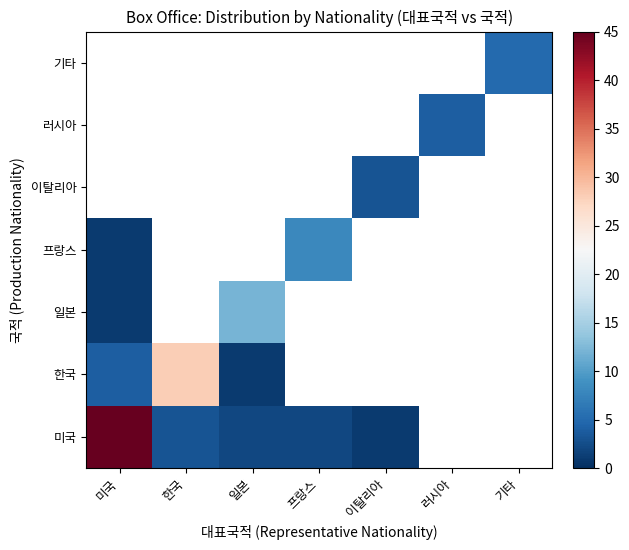

Which label corresponds to the largest value in the chart?

미국